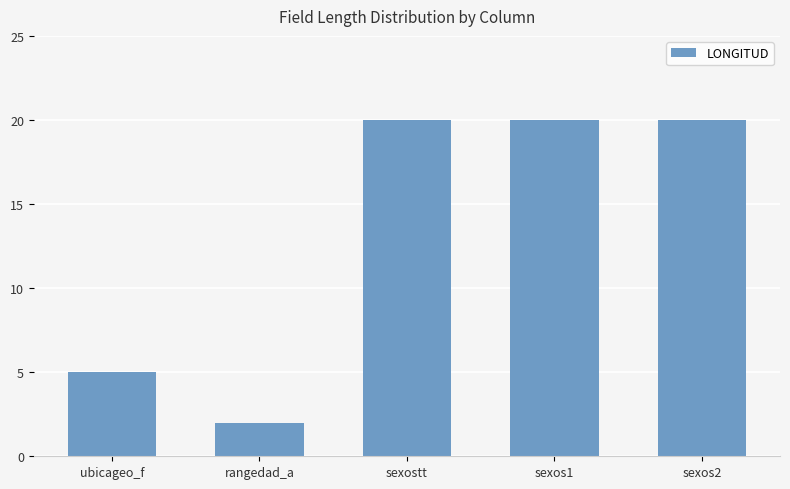

Which label corresponds to the smallest value in the chart?

rangedad_a